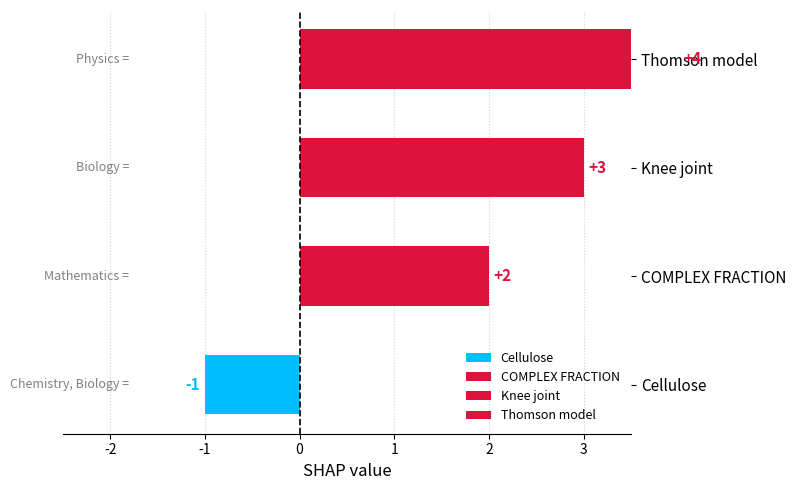

True or false: the data shows 4 at Thomson Model
(Physics).

True